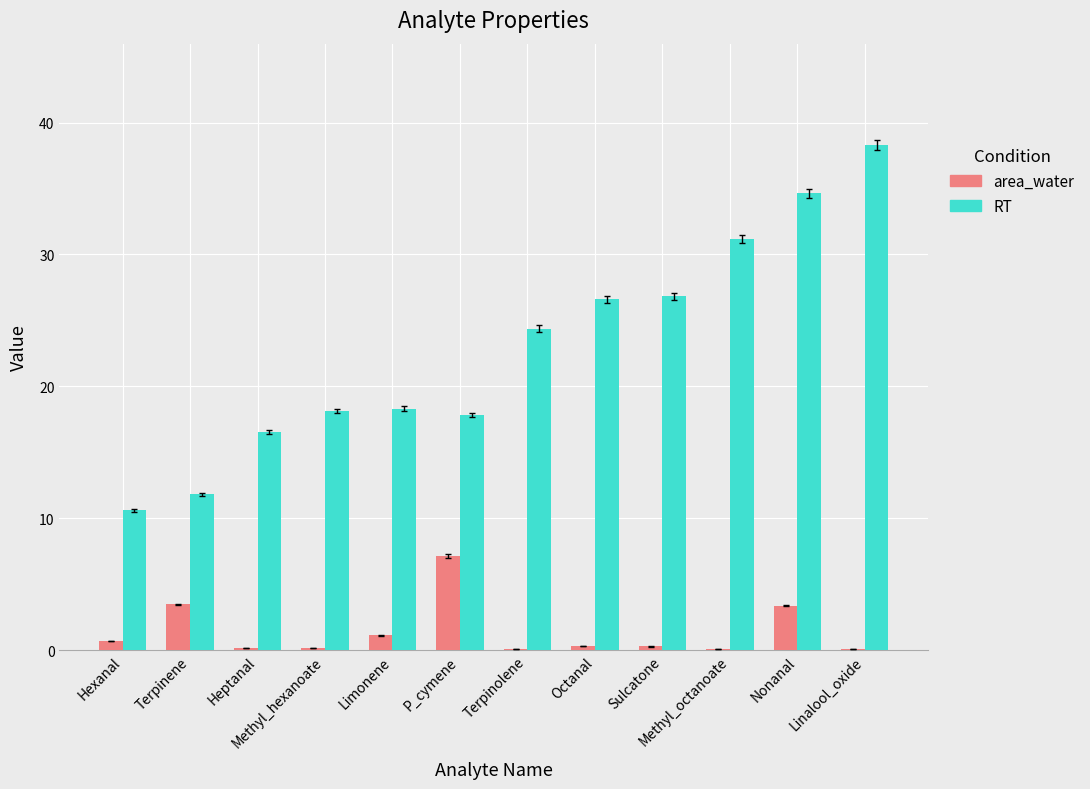

Where does the RT series first go above 24?

Terpinolene